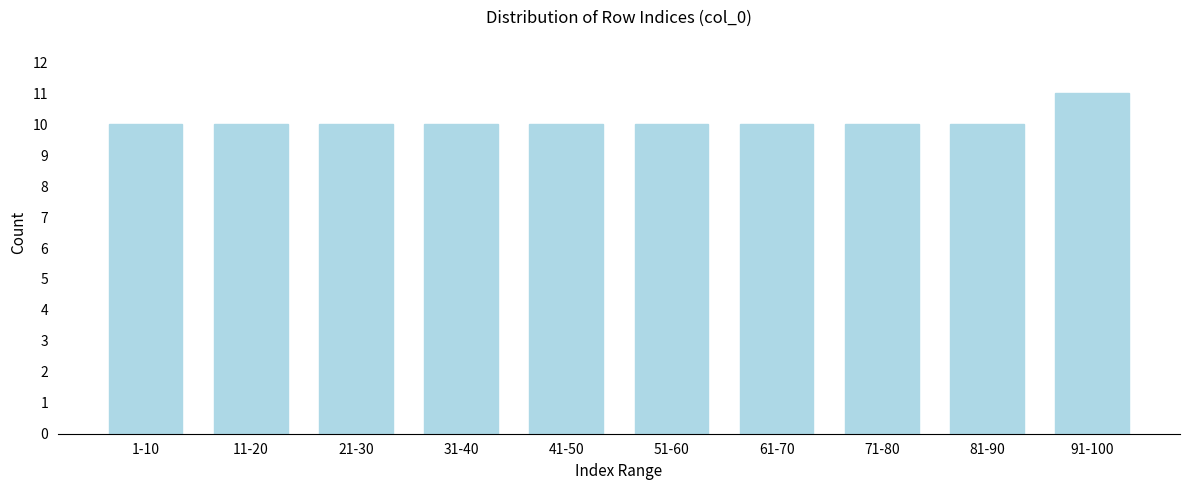

Reading left to right, extract all data points from this chart.

10	10	10	10	10	10	10	10	10	11